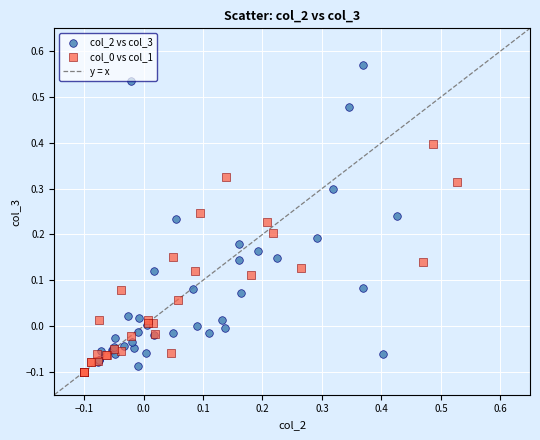

Which series has the largest Y range (max minus min)?

col_2 vs col_3